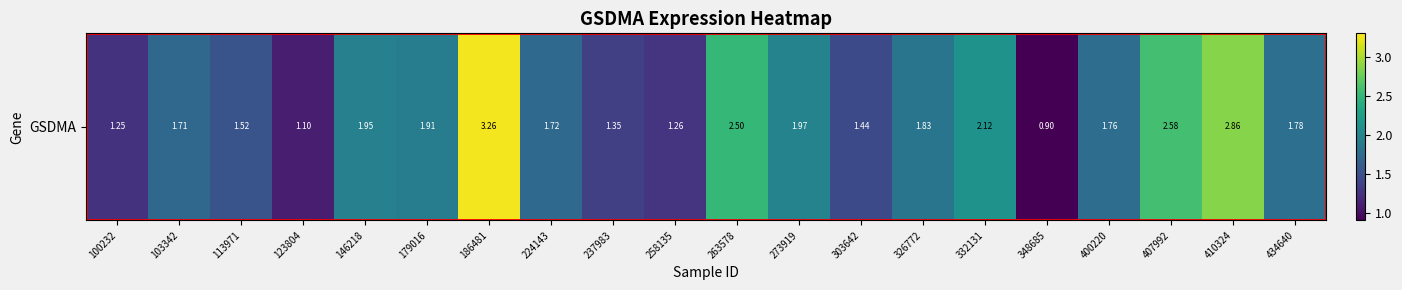

At which category does the chart reach its minimum across all series?

348685